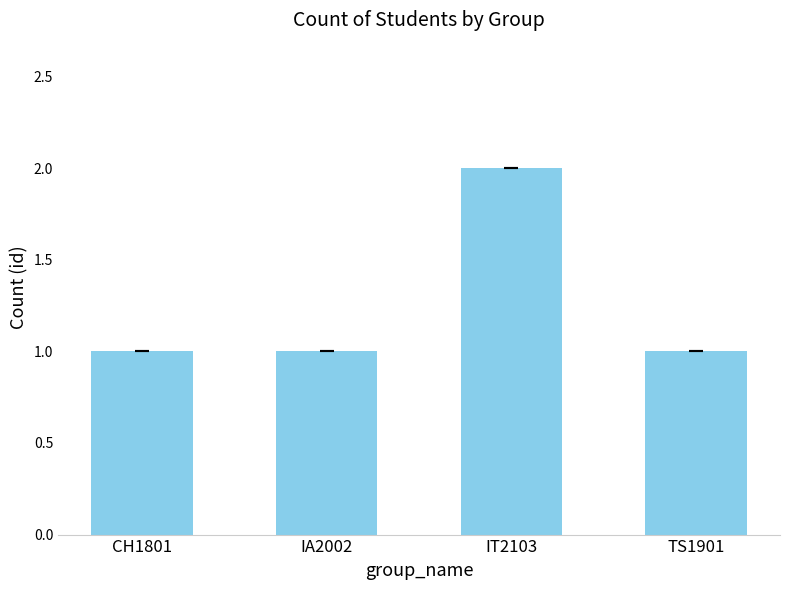

What is the value of the 2nd bar from the left?

1